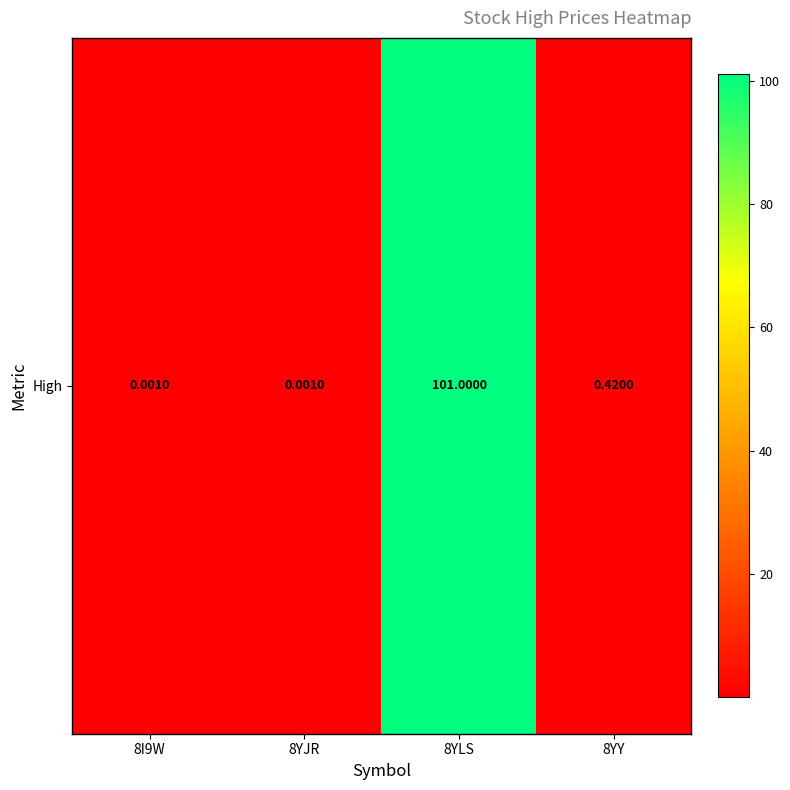

What is the change in value from 8YJR to 8YLS?

+101.0